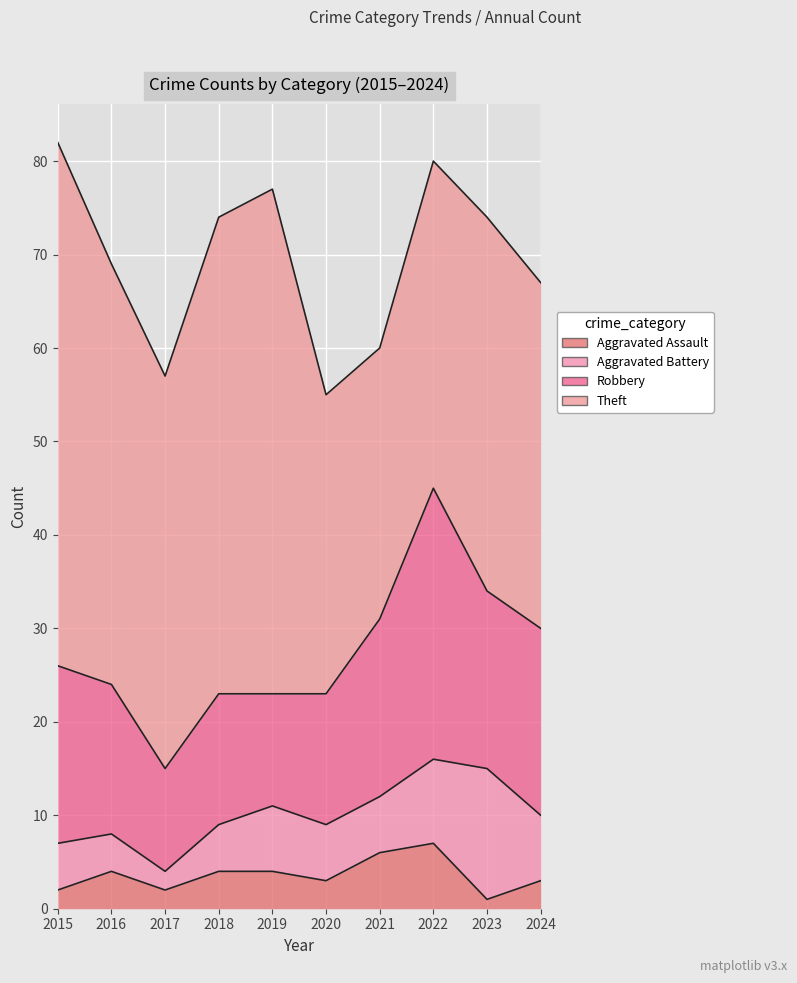

What is the sum of all Theft values?

421